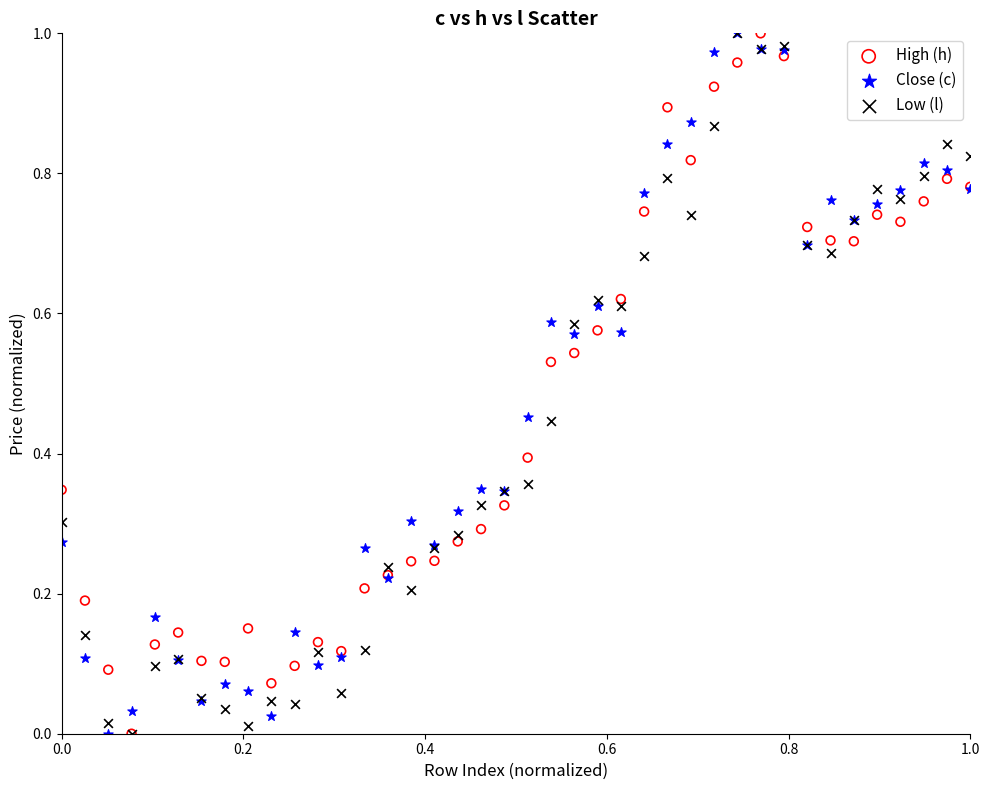

What are all the series names shown in the legend?

High (h), Close (c), Low (l)